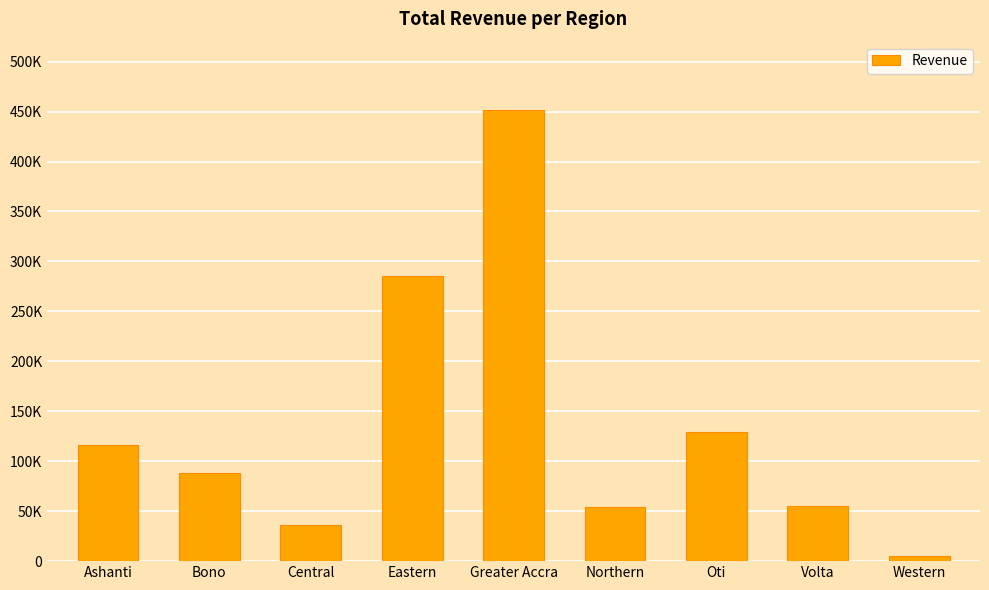

Rank the categories by value from lowest to highest.

Western, Central, Northern, Volta, Bono, Ashanti, Oti, Eastern, Greater Accra